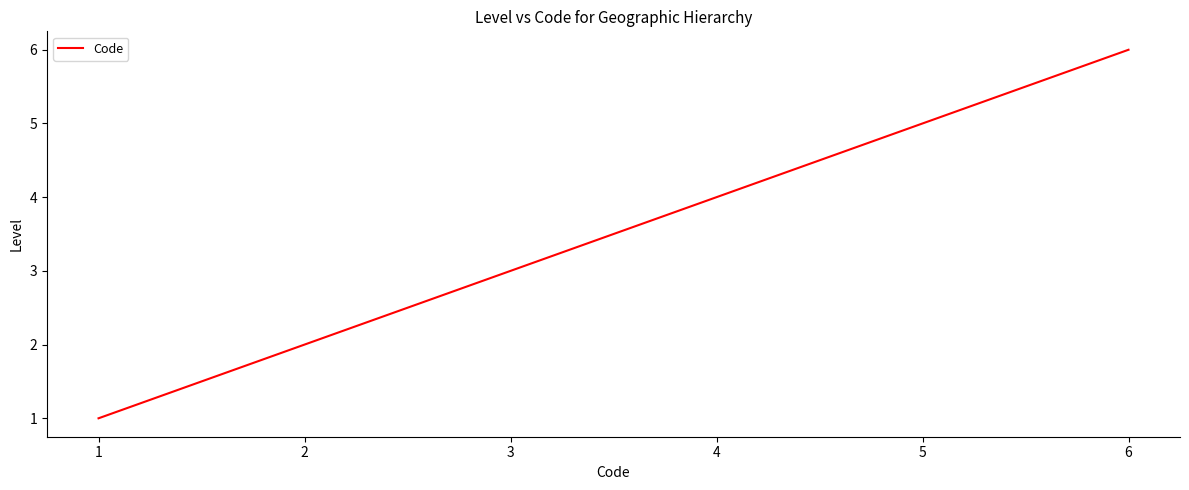

List the labels in order of value, smallest first.

1, 2, 3, 4, 5, 6